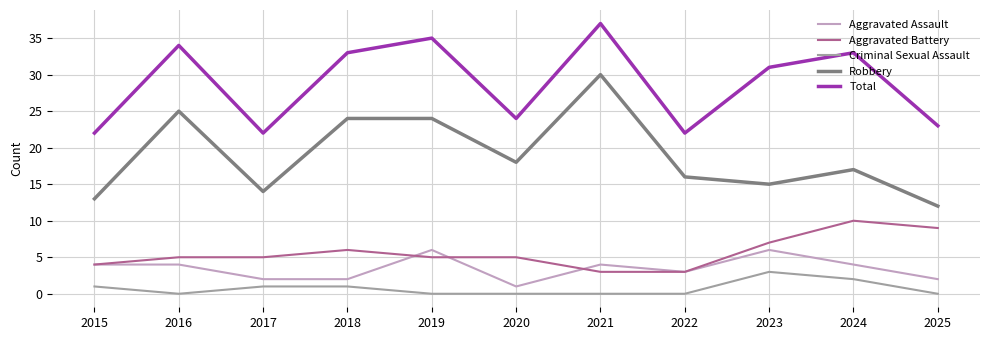

The Aggravated Battery series shows 5 at 2020. True or false?

True